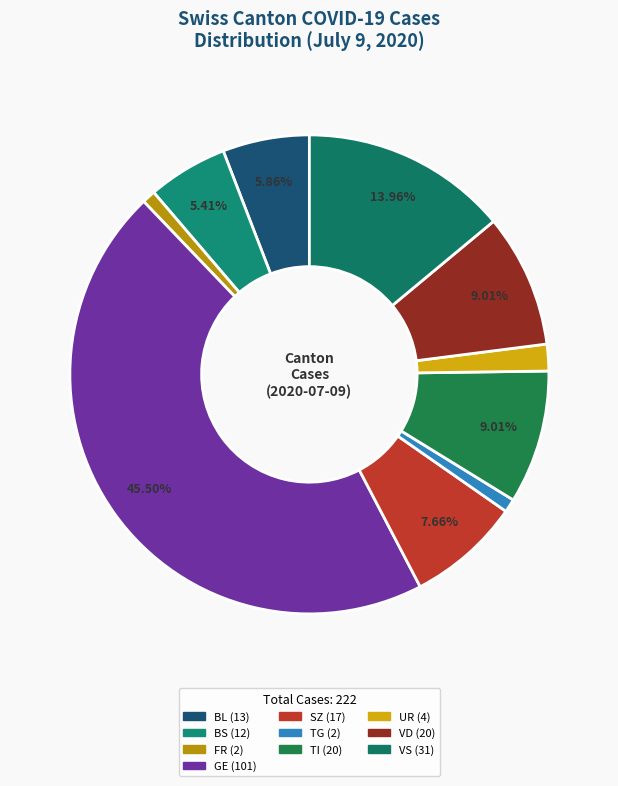

Count the number of slices in the pie.

10